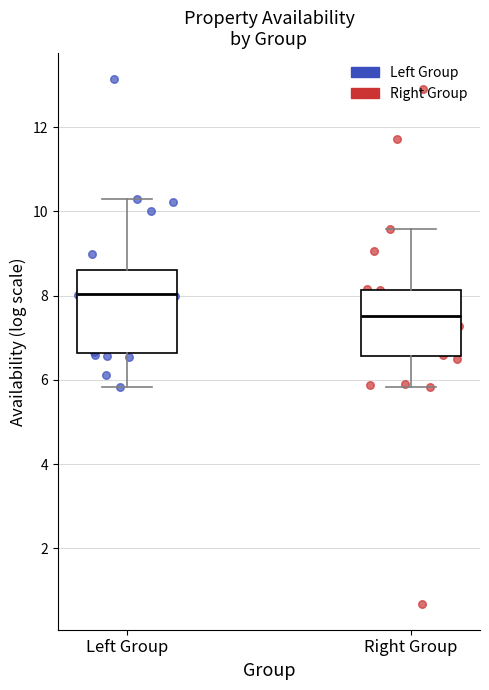

Comparing the boxes themselves (not the whiskers), which one is the tallest?

Left Group